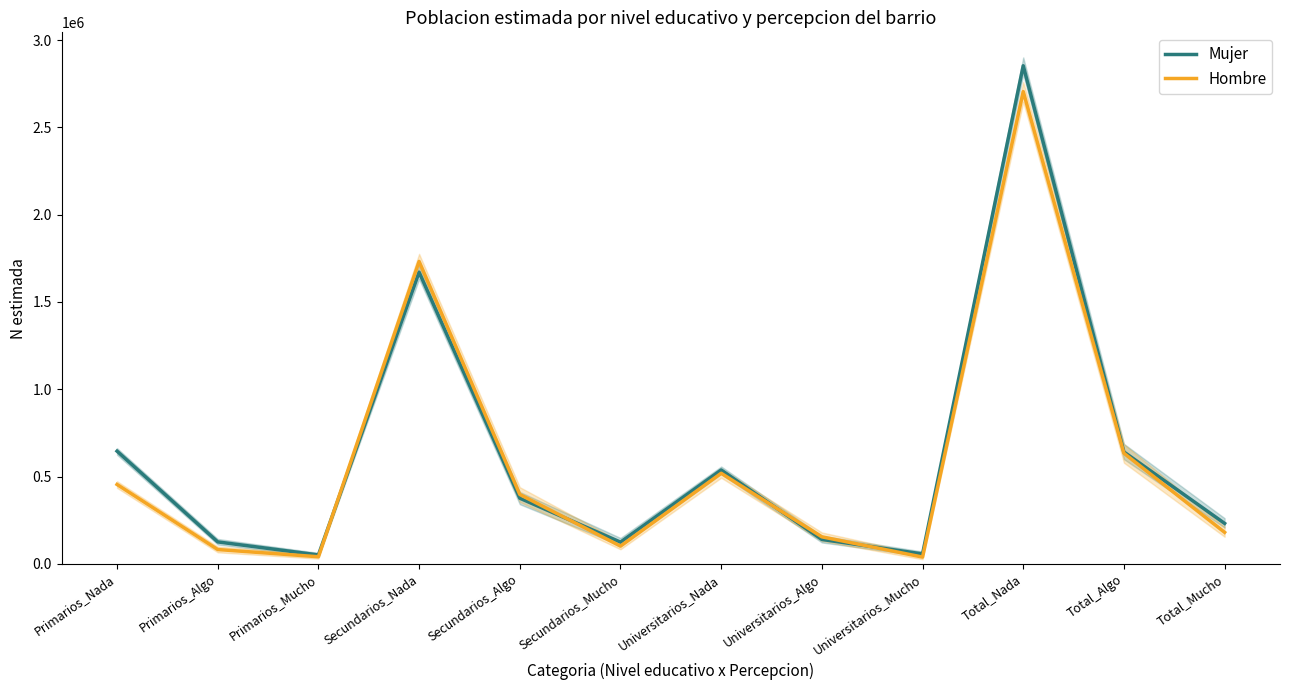

The Hombre series shows 38480 at Universitarios_Mucho. True or false?

True